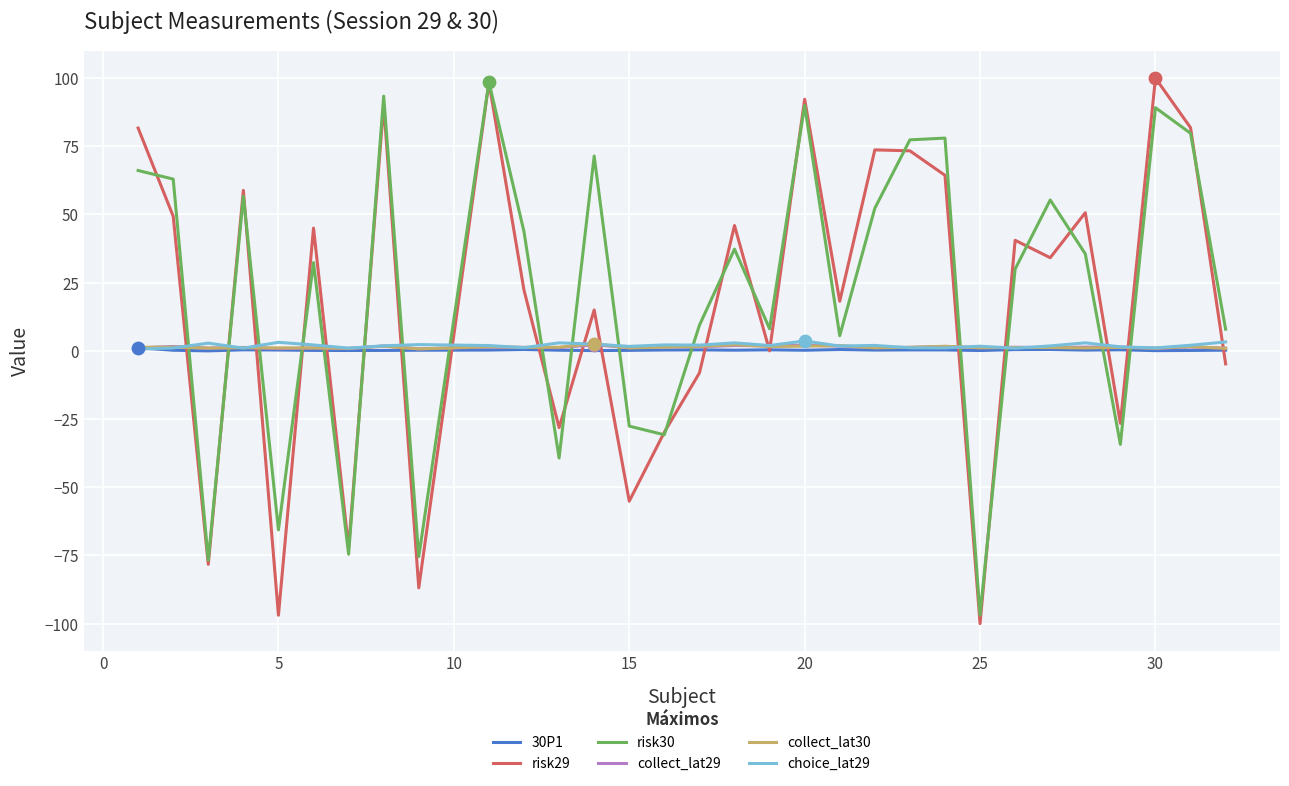

Which series has the widest spread of values?

risk29